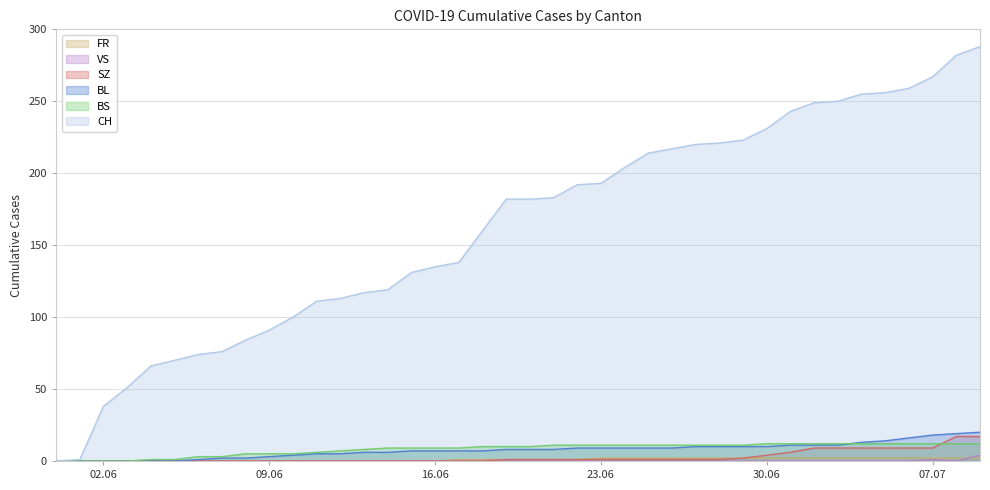

What is the difference between the second highest and second lowest values in the BS series?

12